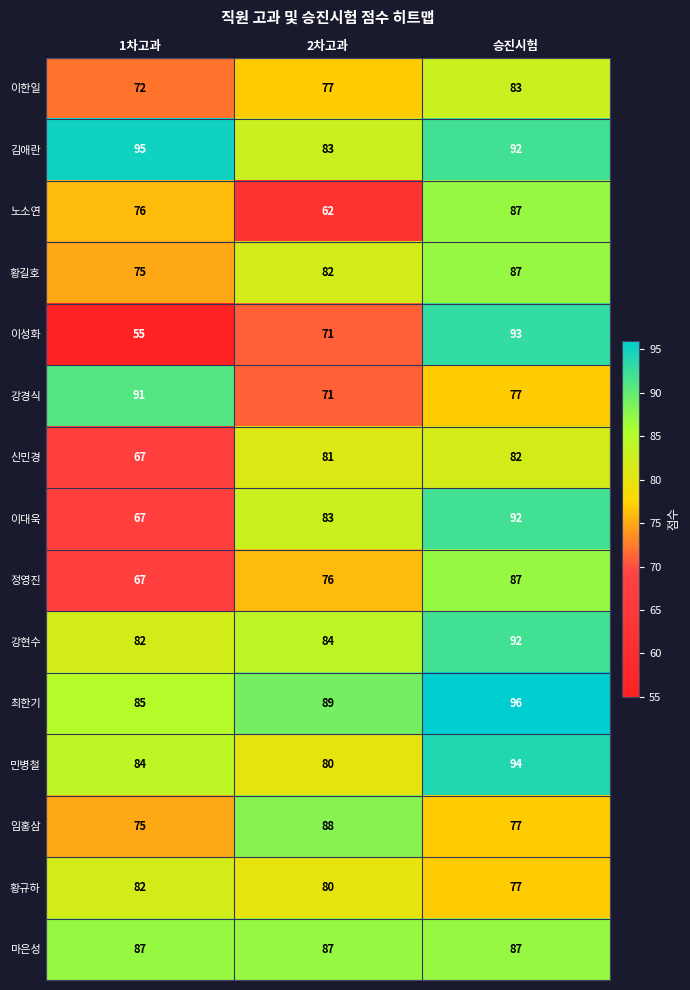

What is the greatest value displayed?

96